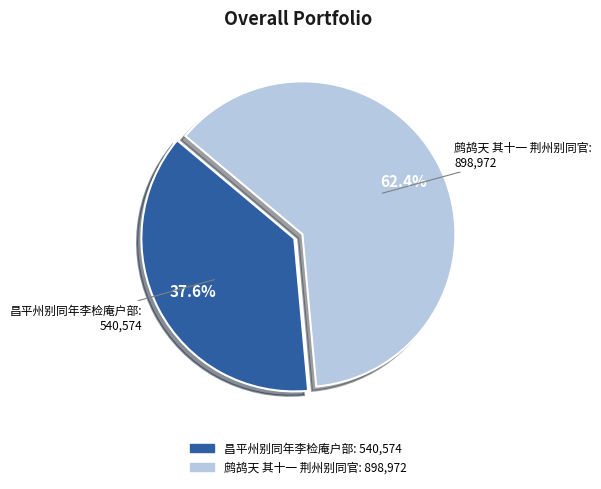

To the nearest percent, what is the difference between the largest and smallest slice percentages?

25%